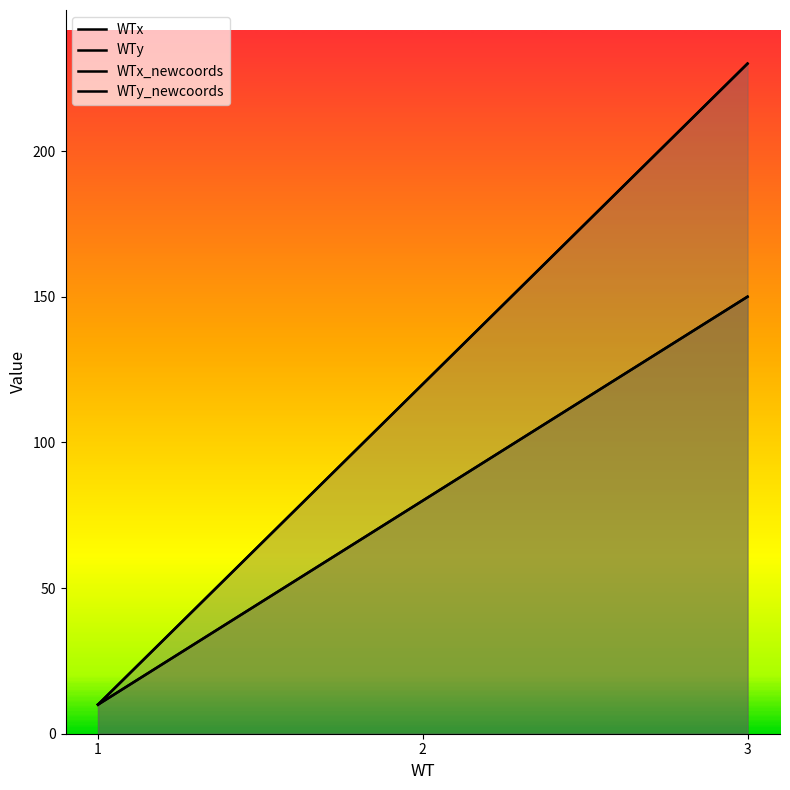

The WTx series shows 10 at 1. True or false?

True